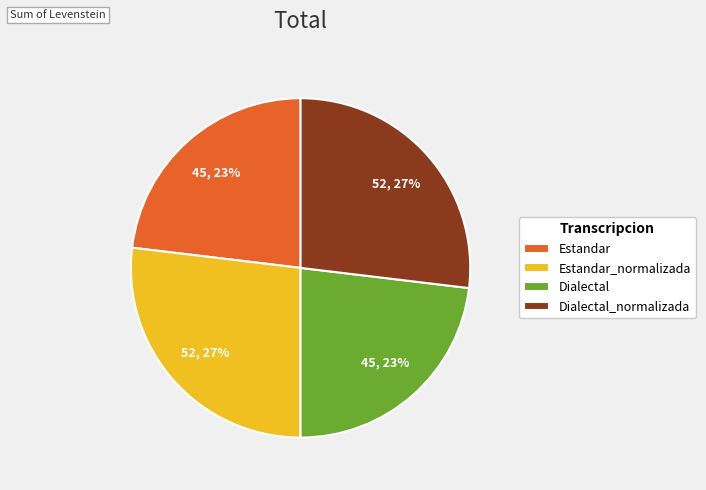

Is there any slice that represents more than half of the pie?

No